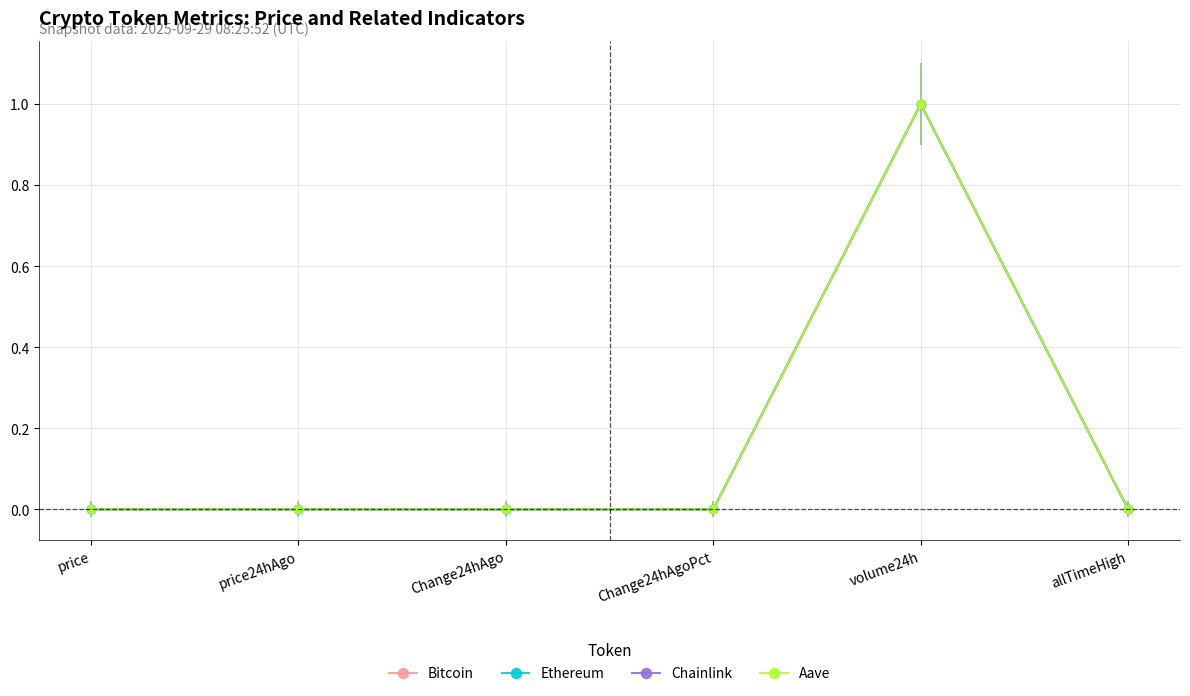

True or false: Aave has more than 0 interior local peaks.

True